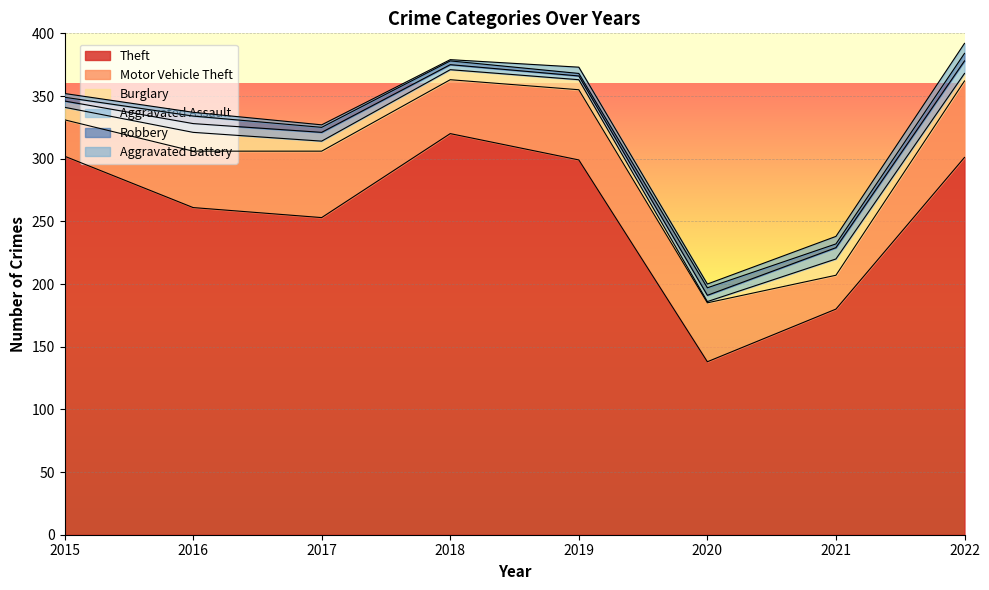

Read the Theft value at 2021.

180